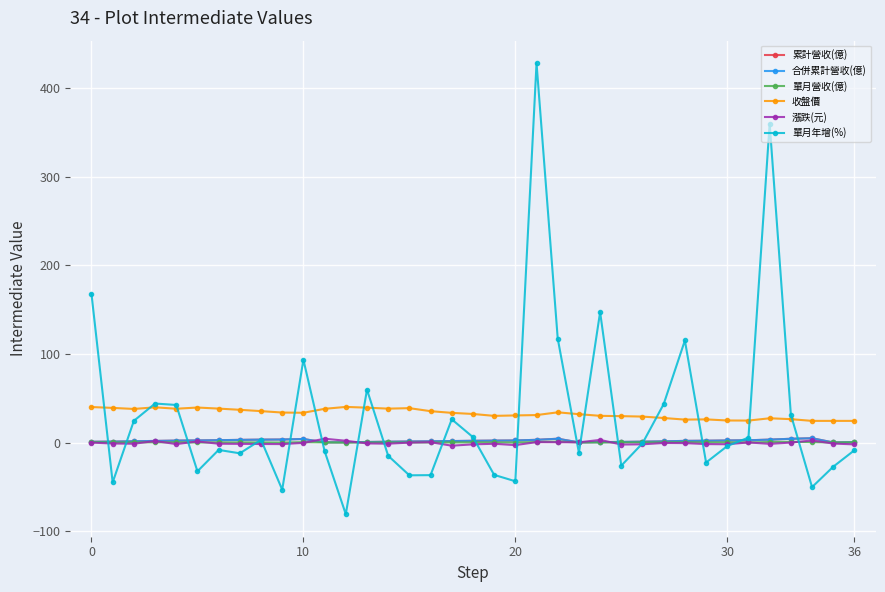

What is the label of the 16th point from the left?

15